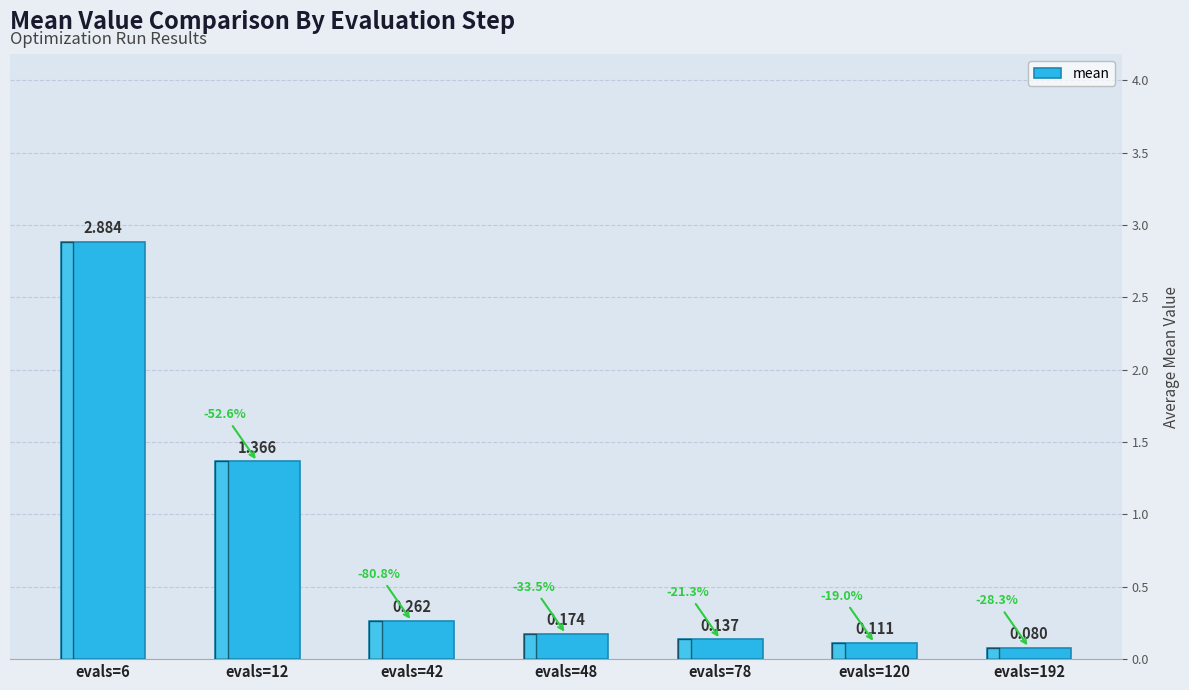

What is the difference between the maximum and minimum values?

2.8